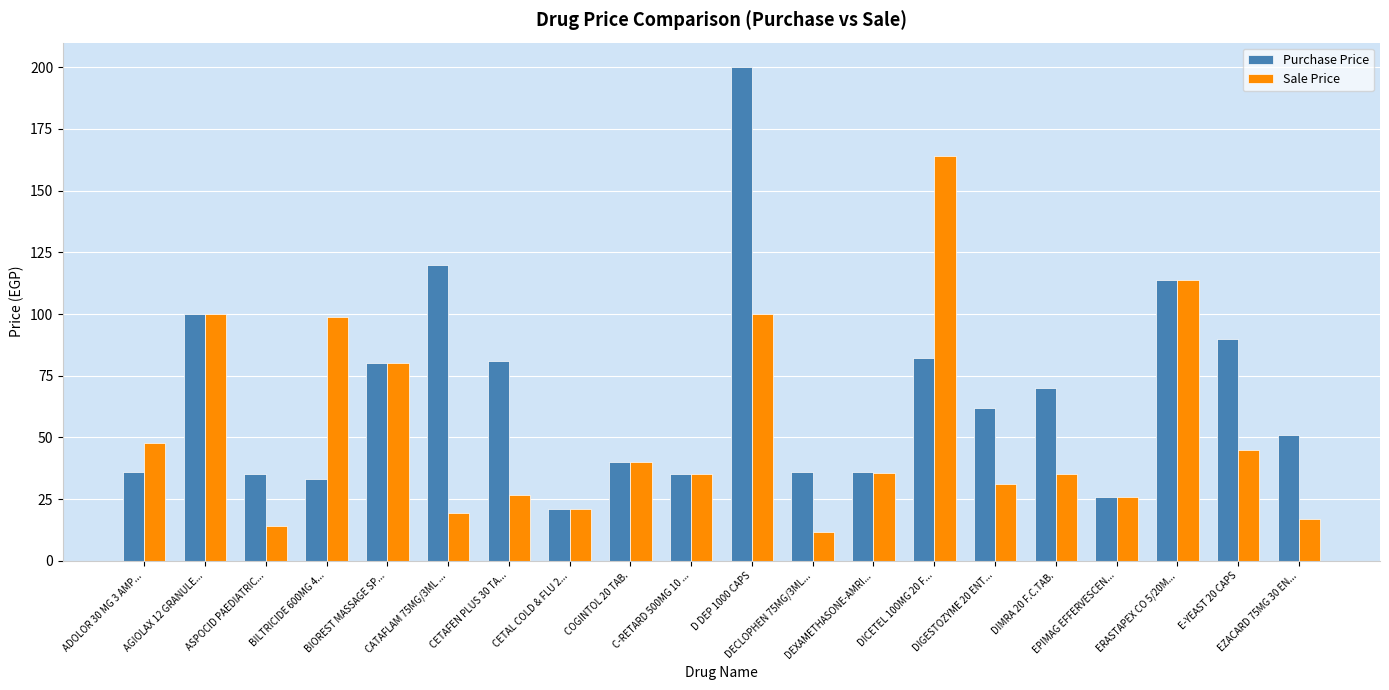

What is the label of the 2nd bar from the right?

E-YEAST 20 CAPS